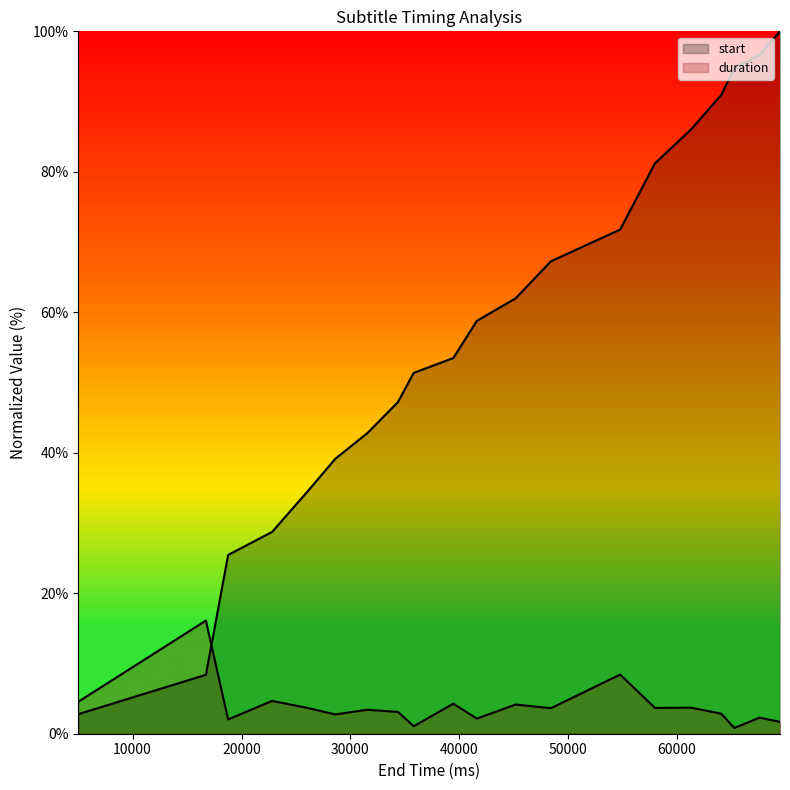

At which label is duration closest to 8?

54770